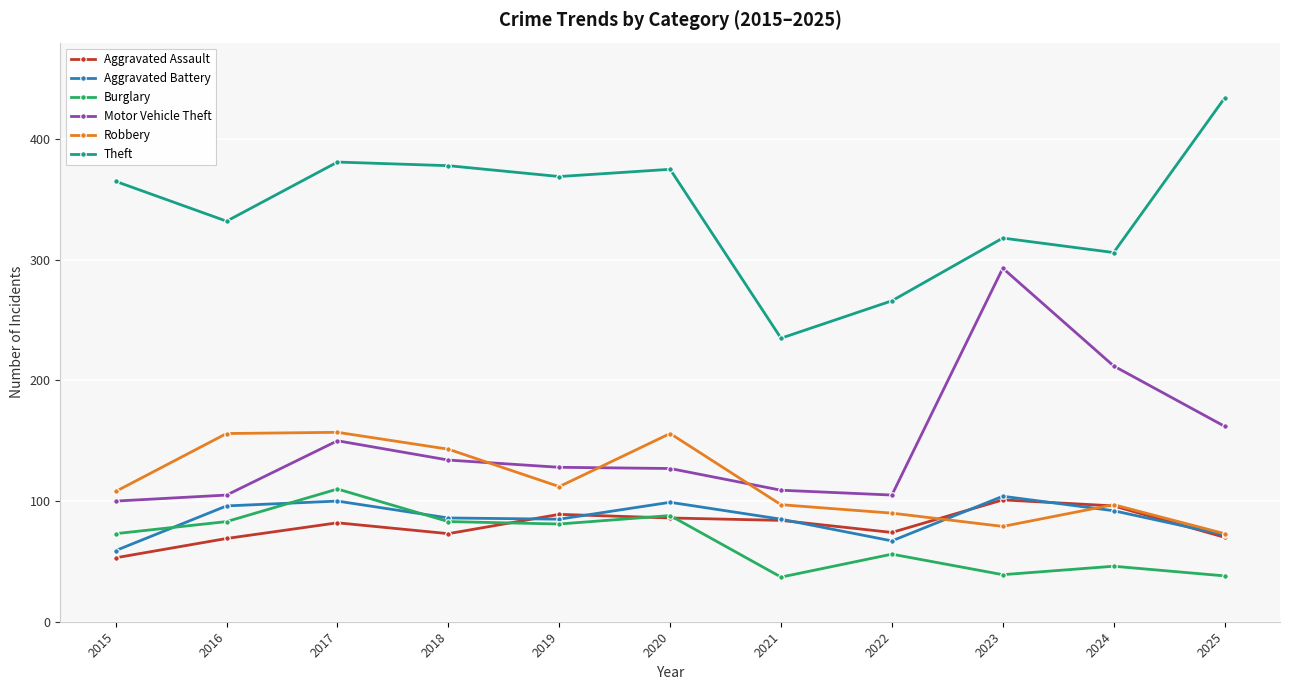

How many series are shown in this chart?

6